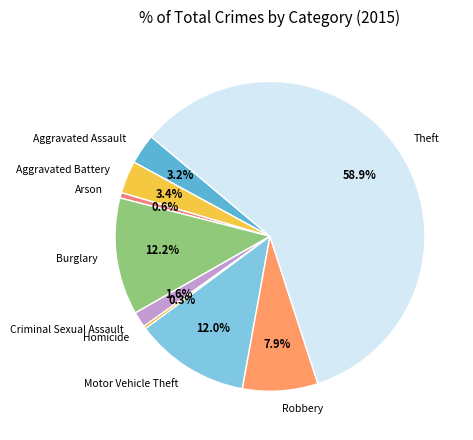

To the nearest percent, what percentage of the pie is Robbery?

8%